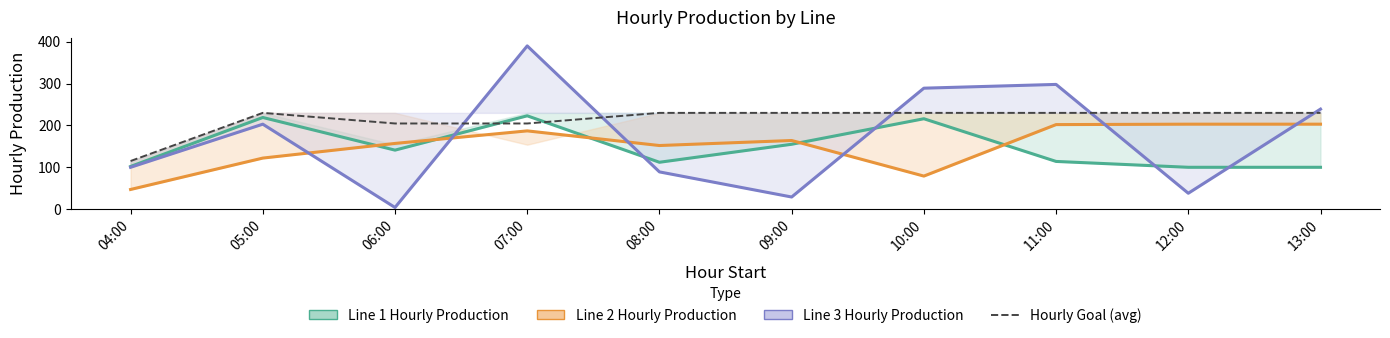

How many values in the Line 2 Hourly Production series are below 164?

5